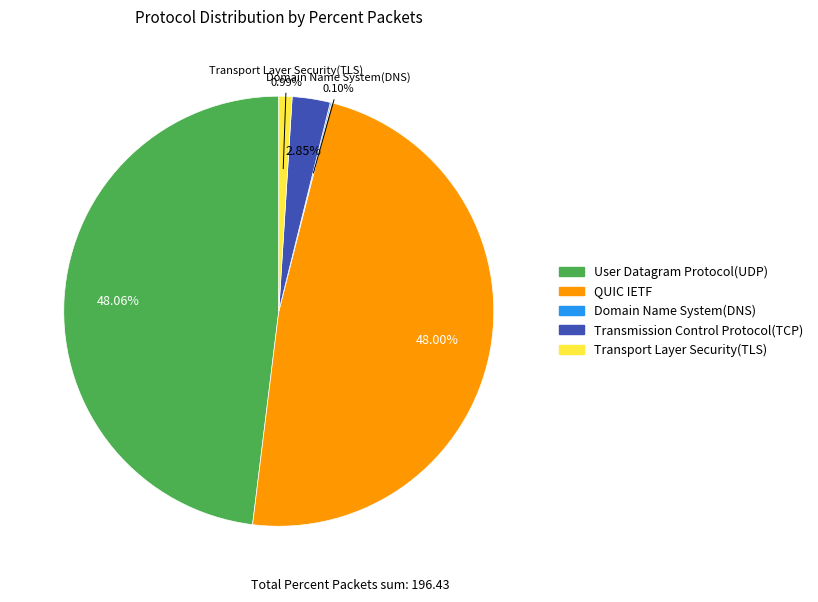

Combined, do Transmission Control Protocol(TCP) and Transport Layer Security(TLS) account for over 50%?

No